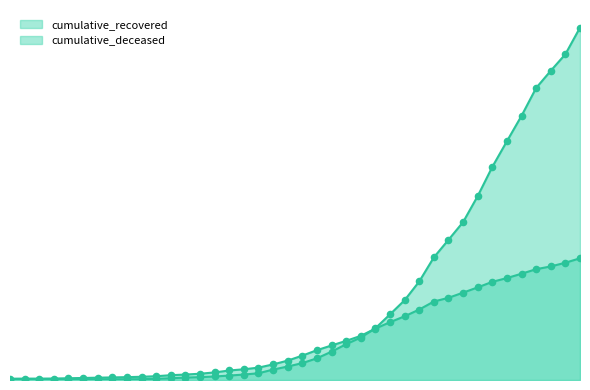

What is the total value across all series at 2020-03-23?

1117